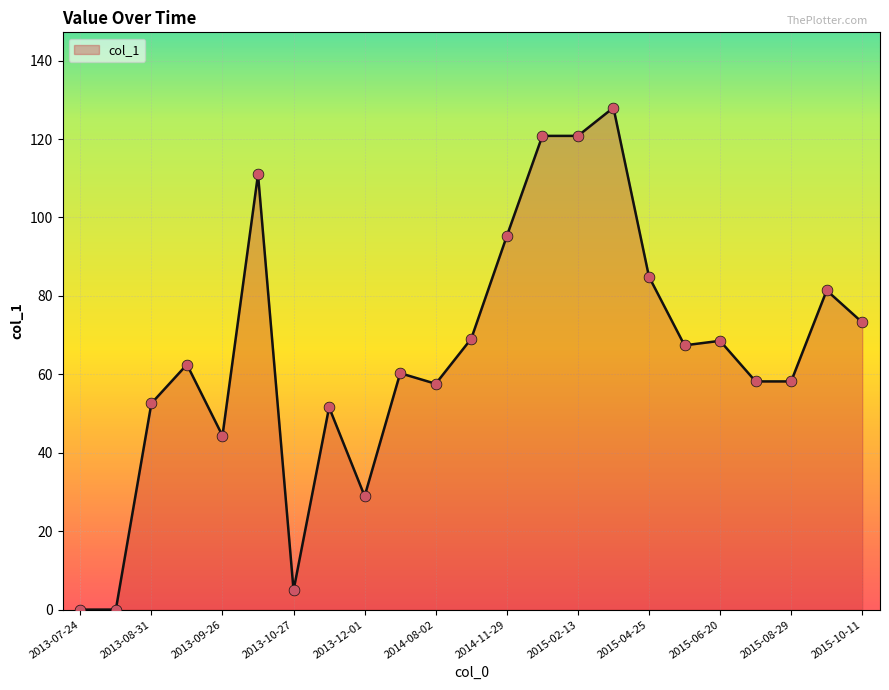

What is the greatest value displayed?

128.0